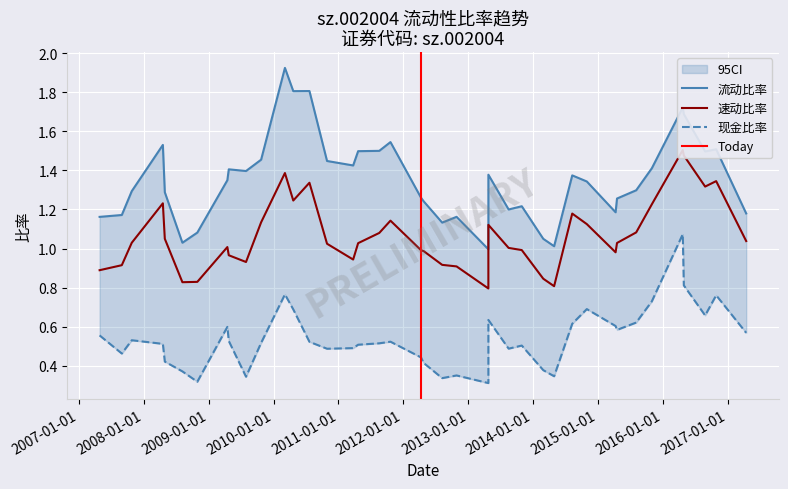

Which series has the largest total across all categories?

流动比率